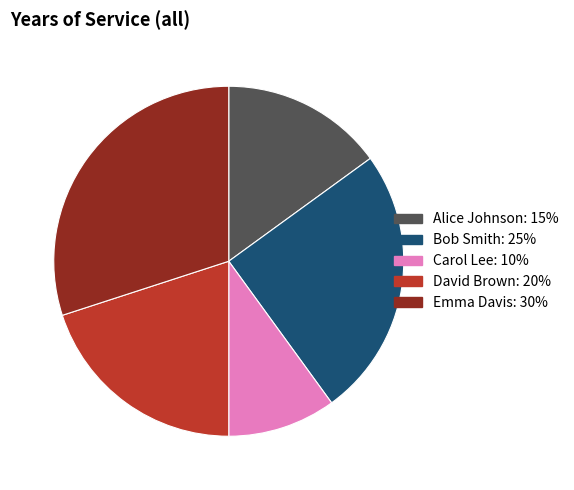

Rank the categories by value from lowest to highest.

Carol Lee, Alice Johnson, David Brown, Bob Smith, Emma Davis